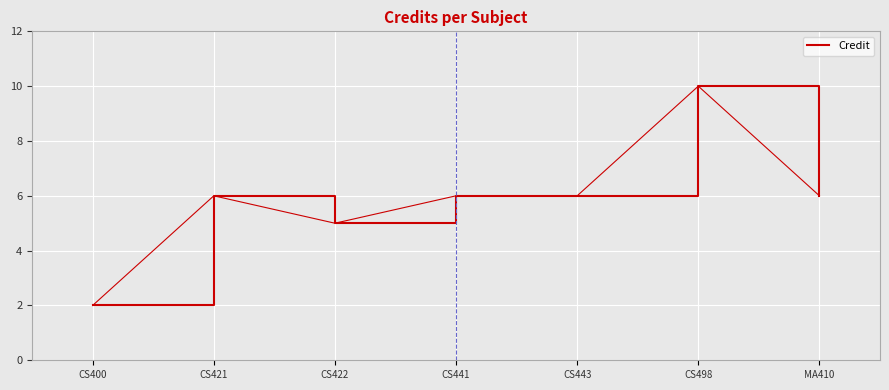

What is the change in value from CS422 to CS498?

+5